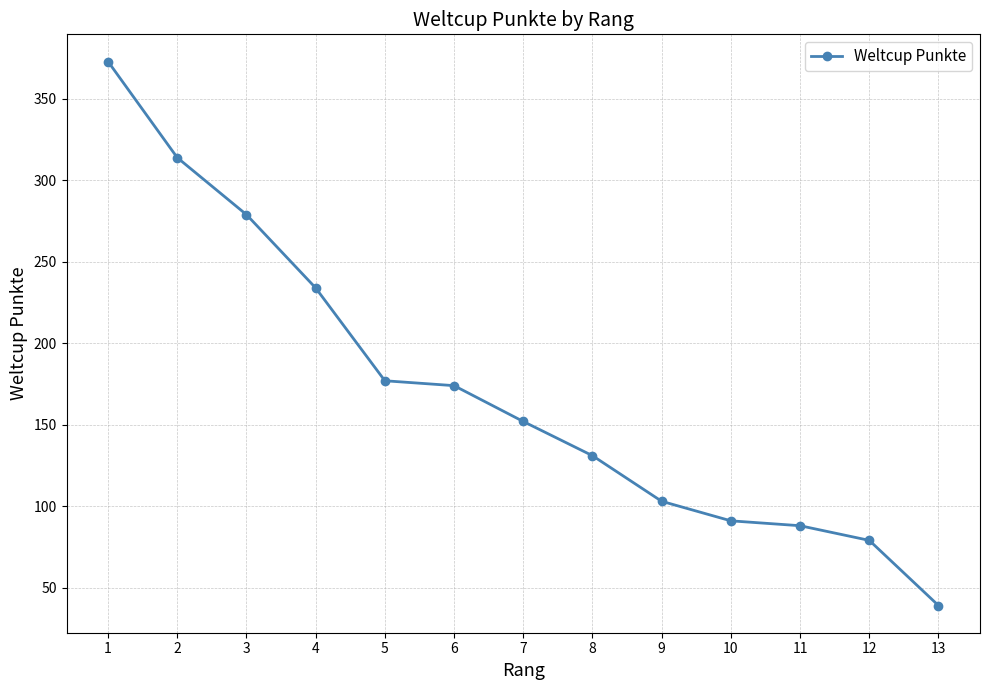

List the labels in order of value, largest first.

1, 2, 3, 4, 5, 6, 7, 8, 9, 10, 11, 12, 13